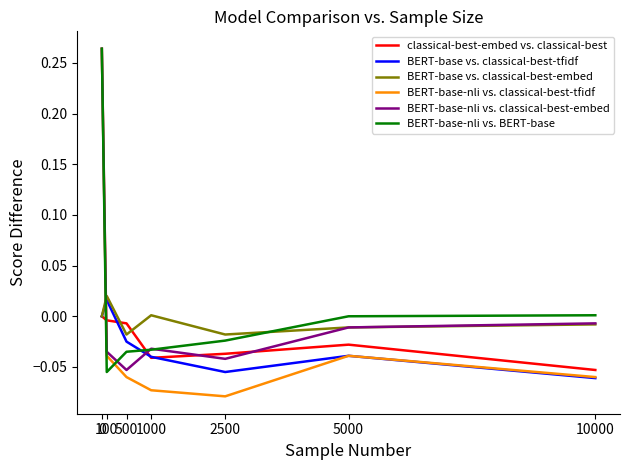

Is the value of classical-best-embed vs. classical-best at 0 greater than the value of BERT-base vs. classical-best-embed at 10000?

Yes